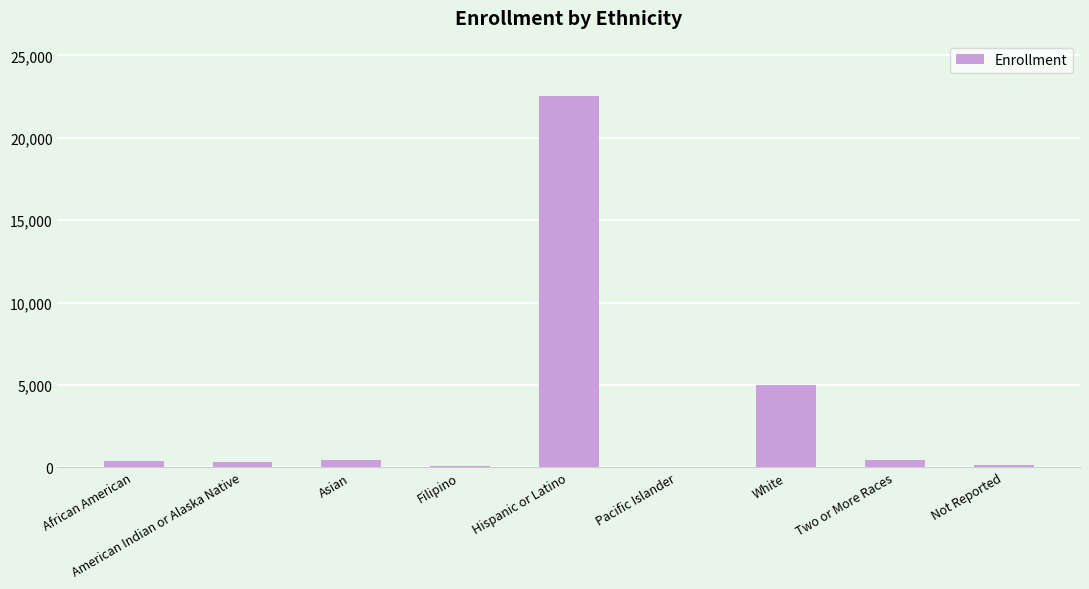

At which category does the chart reach its peak across all series?

Hispanic or Latino